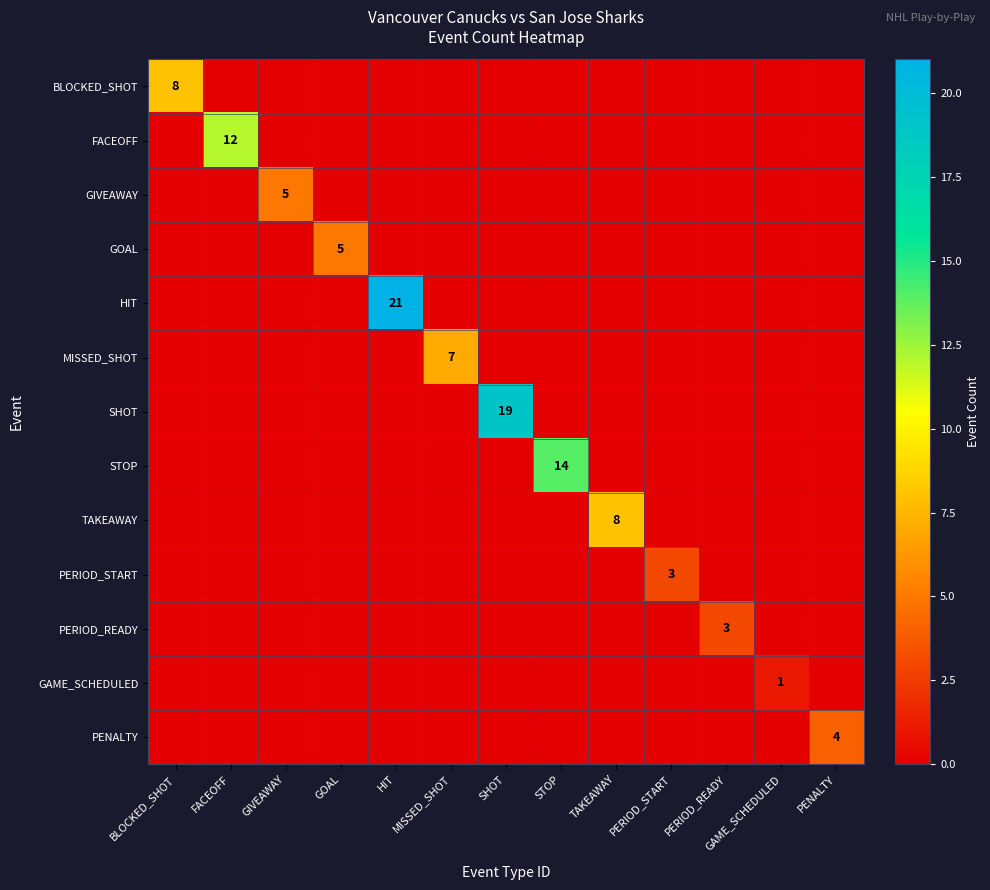

Which series has the largest total across all categories?

HIT